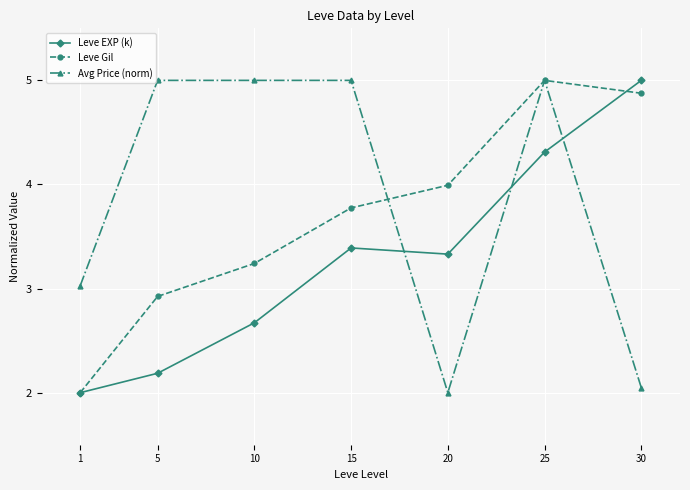

What is the average value of the Avg Price (norm) series?

3.9